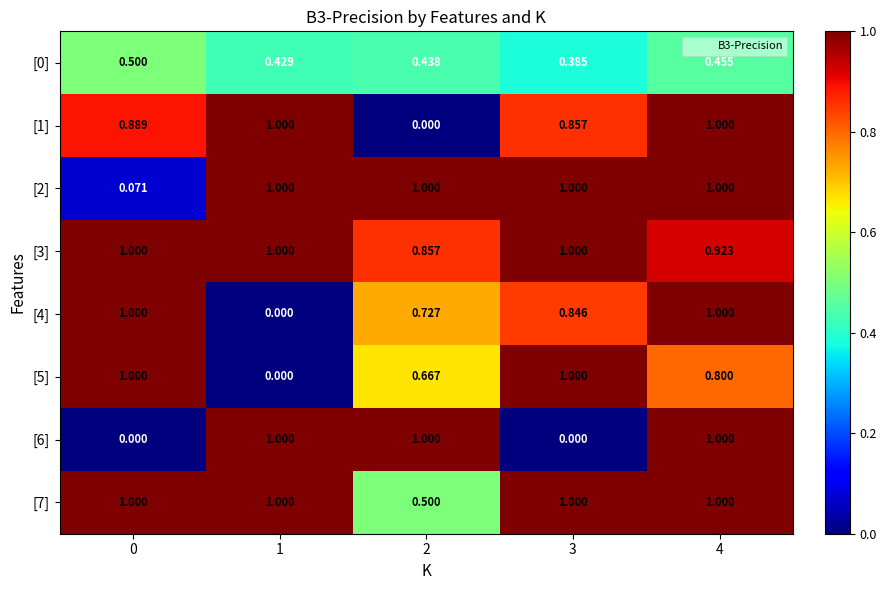

Is the value of [0] at 2 greater than the value of [1] at 4?

No